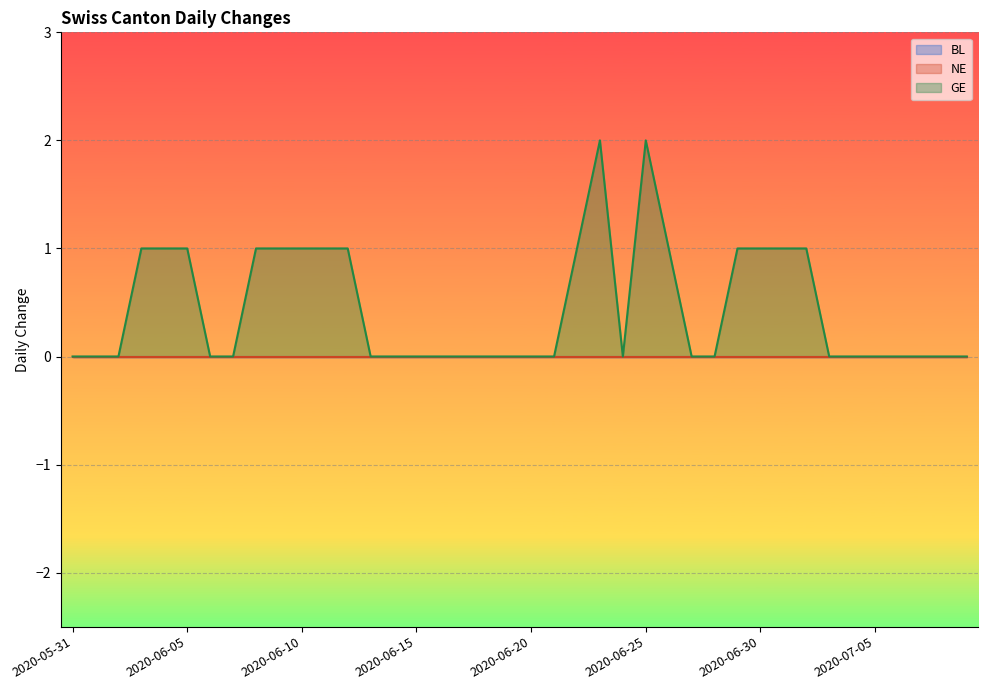

Reading left to right, extract all data points from this chart.

BL: 2020-05-31=0	2020-06-01=0	2020-06-02=0	2020-06-03=0	2020-06-04=0	2020-06-05=0	2020-06-06=0	2020-06-07=0	2020-06-08=0	2020-06-09=0	2020-06-10=0	2020-06-11=0	2020-06-12=0	2020-06-13=0	2020-06-14=0	2020-06-15=0	2020-06-16=0	2020-06-17=0	2020-06-18=0	2020-06-19=0	2020-06-20=0	2020-06-21=0	2020-06-22=0	2020-06-23=0	2020-06-24=0	2020-06-25=0	2020-06-26=0	2020-06-27=0	2020-06-28=0	2020-06-29=0	2020-06-30=0	2020-07-01=0	2020-07-02=0	2020-07-03=0	2020-07-04=0	2020-07-05=0	2020-07-06=0	2020-07-07=0	2020-07-08=0	2020-07-09=0
NE: 2020-05-31=0	2020-06-01=0	2020-06-02=0	2020-06-03=0	2020-06-04=0	2020-06-05=0	2020-06-06=0	2020-06-07=0	2020-06-08=0	2020-06-09=0	2020-06-10=0	2020-06-11=0	2020-06-12=0	2020-06-13=0	2020-06-14=0	2020-06-15=0	2020-06-16=0	2020-06-17=0	2020-06-18=0	2020-06-19=0	2020-06-20=0	2020-06-21=0	2020-06-22=0	2020-06-23=0	2020-06-24=0	2020-06-25=0	2020-06-26=0	2020-06-27=0	2020-06-28=0	2020-06-29=0	2020-06-30=0	2020-07-01=0	2020-07-02=0	2020-07-03=0	2020-07-04=0	2020-07-05=0	2020-07-06=0	2020-07-07=0	2020-07-08=0	2020-07-09=0
GE: 2020-05-31=0	2020-06-01=0	2020-06-02=0	2020-06-03=1	2020-06-04=1	2020-06-05=1	2020-06-06=0	2020-06-07=0	2020-06-08=1	2020-06-09=1	2020-06-10=1	2020-06-11=1	2020-06-12=1	2020-06-13=0	2020-06-14=0	2020-06-15=0	2020-06-16=0	2020-06-17=0	2020-06-18=0	2020-06-19=0	2020-06-20=0	2020-06-21=0	2020-06-22=1	2020-06-23=2	2020-06-24=0	2020-06-25=2	2020-06-26=1	2020-06-27=0	2020-06-28=0	2020-06-29=1	2020-06-30=1	2020-07-01=1	2020-07-02=1	2020-07-03=0	2020-07-04=0	2020-07-05=0	2020-07-06=0	2020-07-07=0	2020-07-08=0	2020-07-09=0